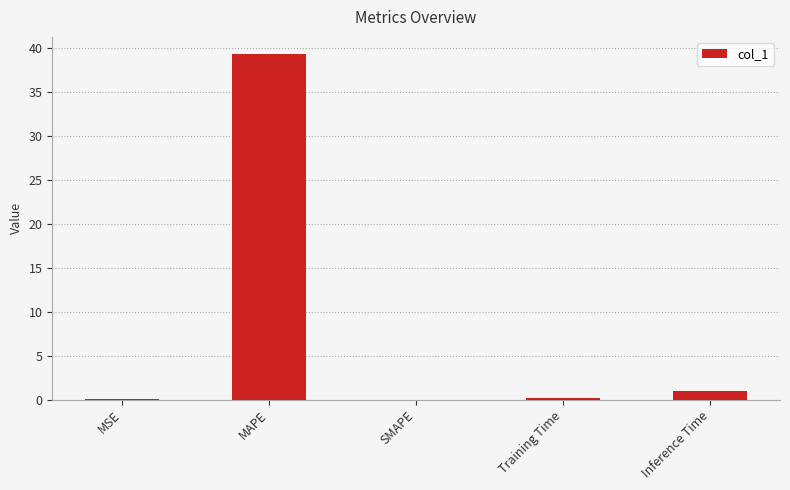

Which has a higher value, SMAPE or Inference Time?

Inference Time